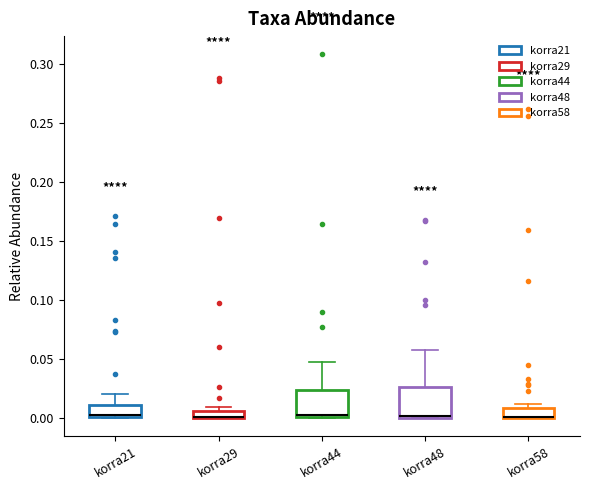

Where is the lower edge of the box for korra48 on the y-axis? The values are not printed on the chart, so give them approximately, as read against the axis.

0.000